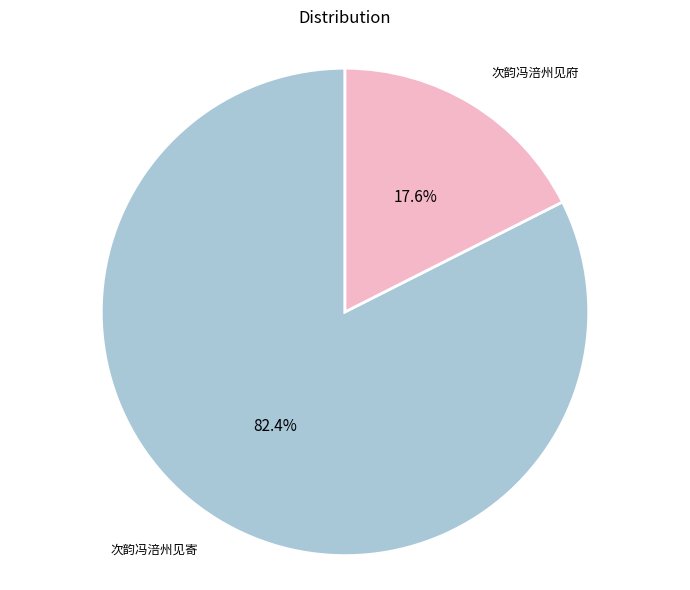

How many slices are in this pie chart?

2